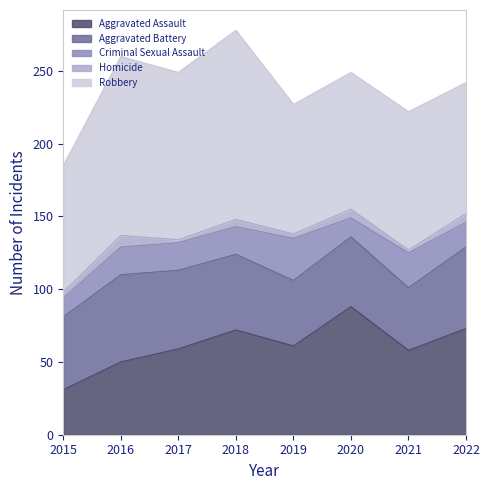

Reading right to left, extract all data points from this chart.

Aggravated Assault: 2022=73	2021=58	2020=88	2019=61	2018=72	2017=59	2016=50	2015=31
Aggravated Battery: 2022=56	2021=43	2020=48	2019=45	2018=52	2017=54	2016=60	2015=50
Criminal Sexual Assault: 2022=17	2021=24	2020=13	2019=29	2018=19	2017=19	2016=19	2015=13
Homicide: 2022=6	2021=2	2020=6	2019=3	2018=5	2017=2	2016=8	2015=4
Robbery: 2022=90	2021=95	2020=94	2019=89	2018=130	2017=115	2016=123	2015=87